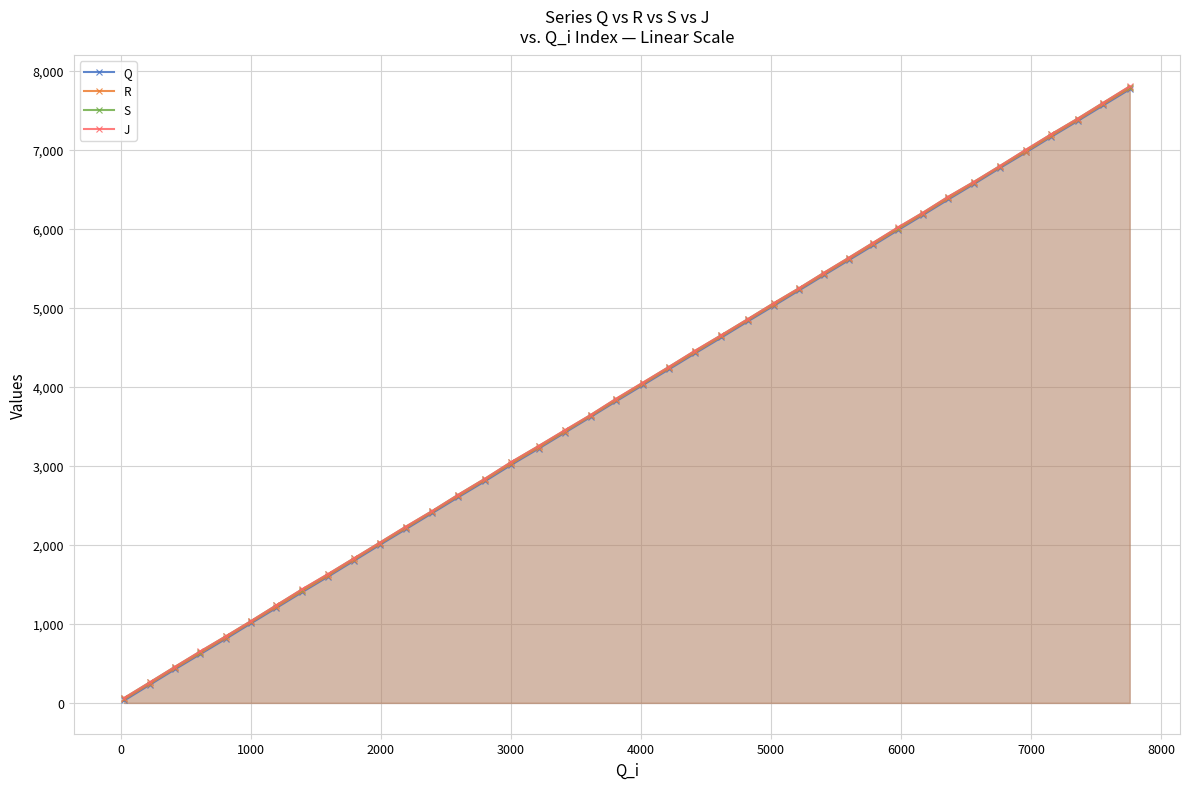

Which series has the largest range (max minus min)?

J